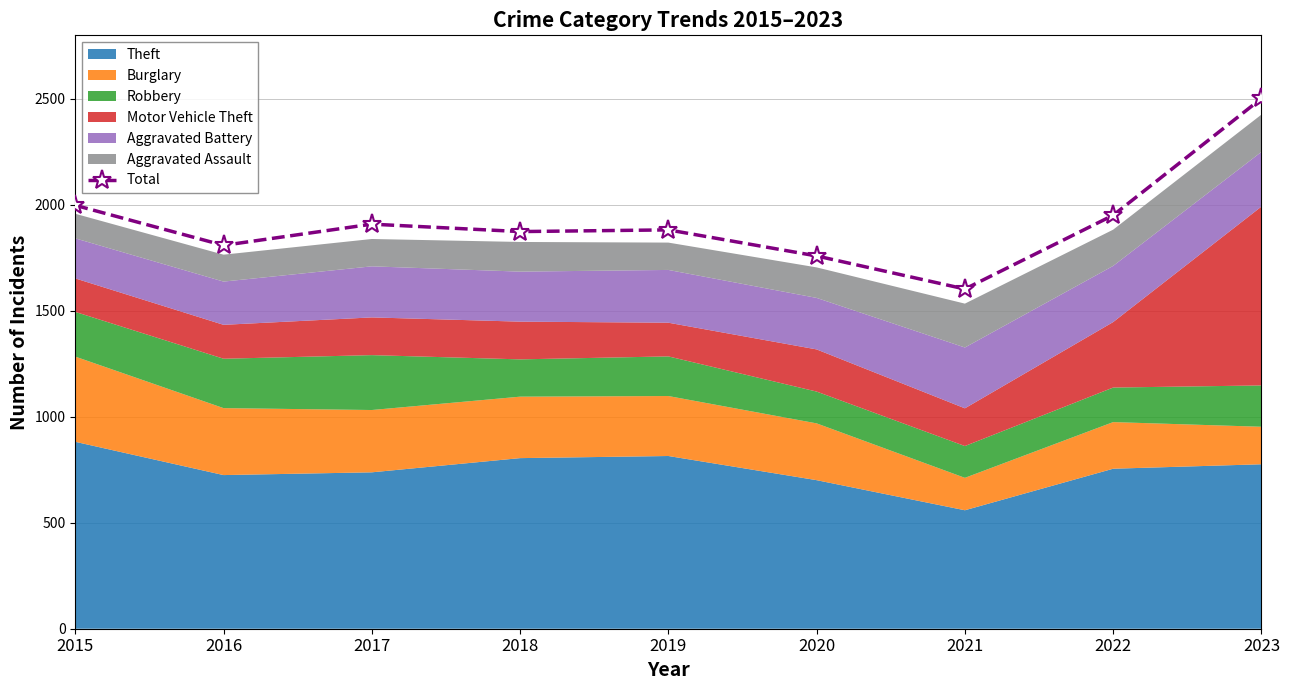

List the labels in order of value, smallest first.

2021, 2020, 2016, 2018, 2019, 2017, 2022, 2015, 2023